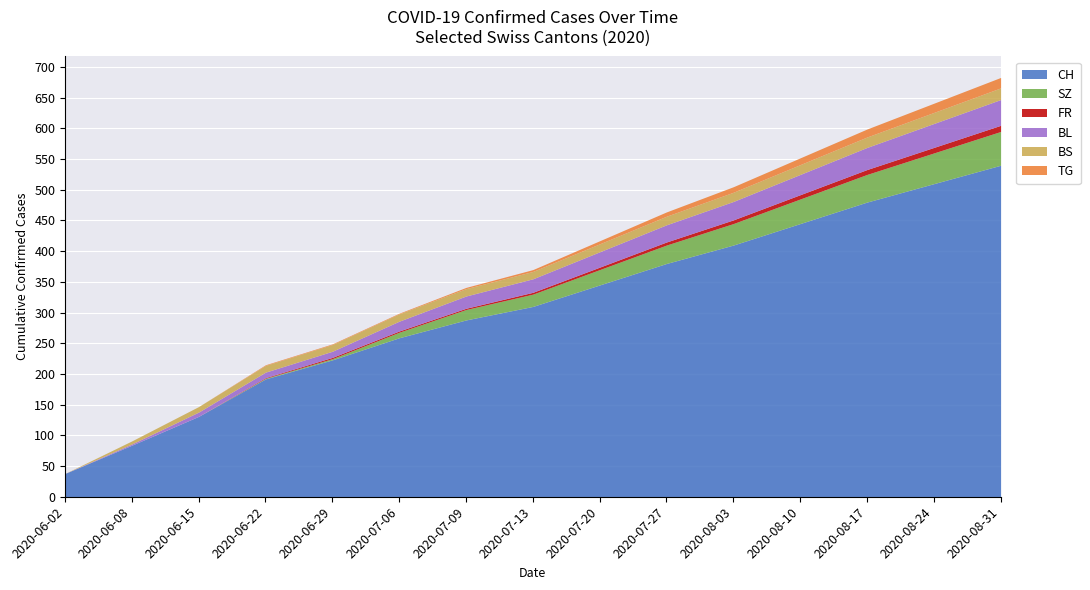

What is the label of the 1st point from the right?

2020-08-31